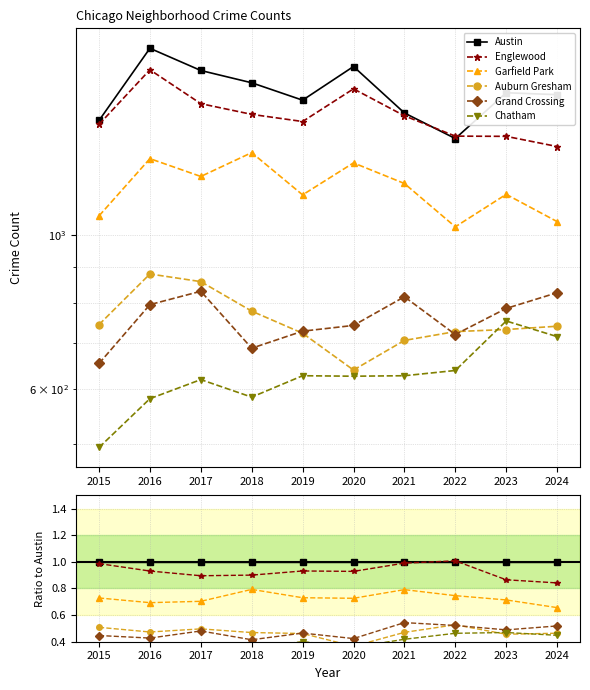

Is the value of Austin at 2018 greater than the value of Grand Crossing at 2024?

Yes